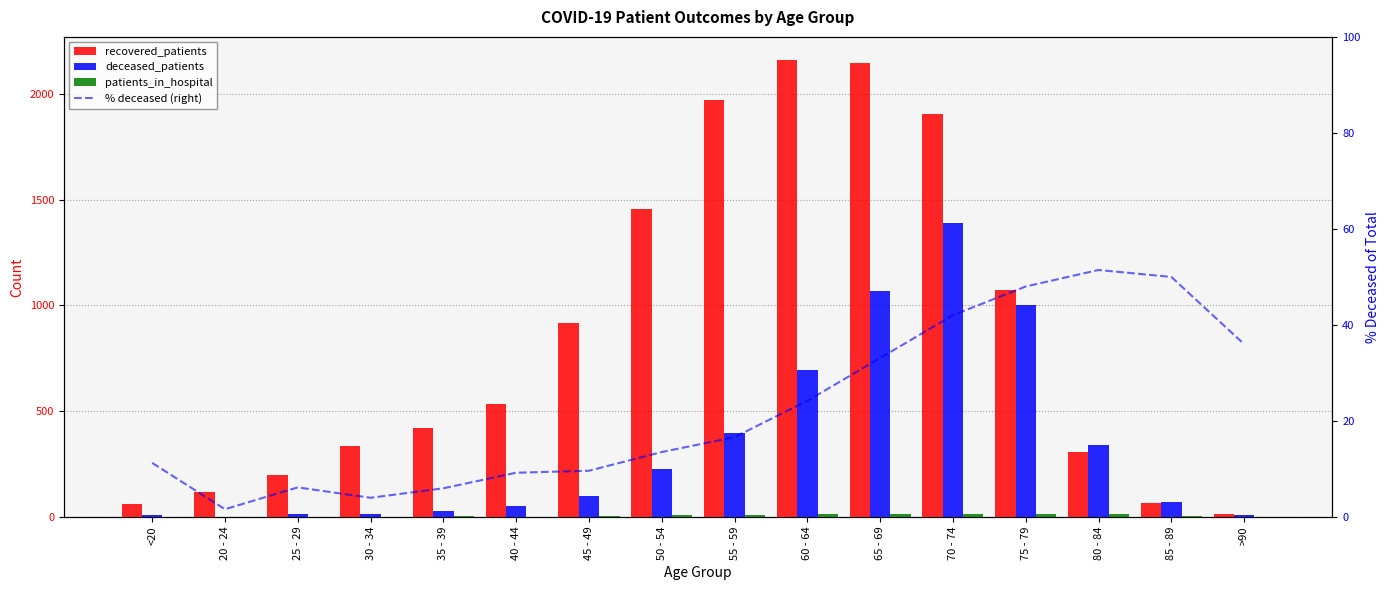

Between 40 - 44 and 45 - 49, which series saw the biggest shift?

recovered_patients